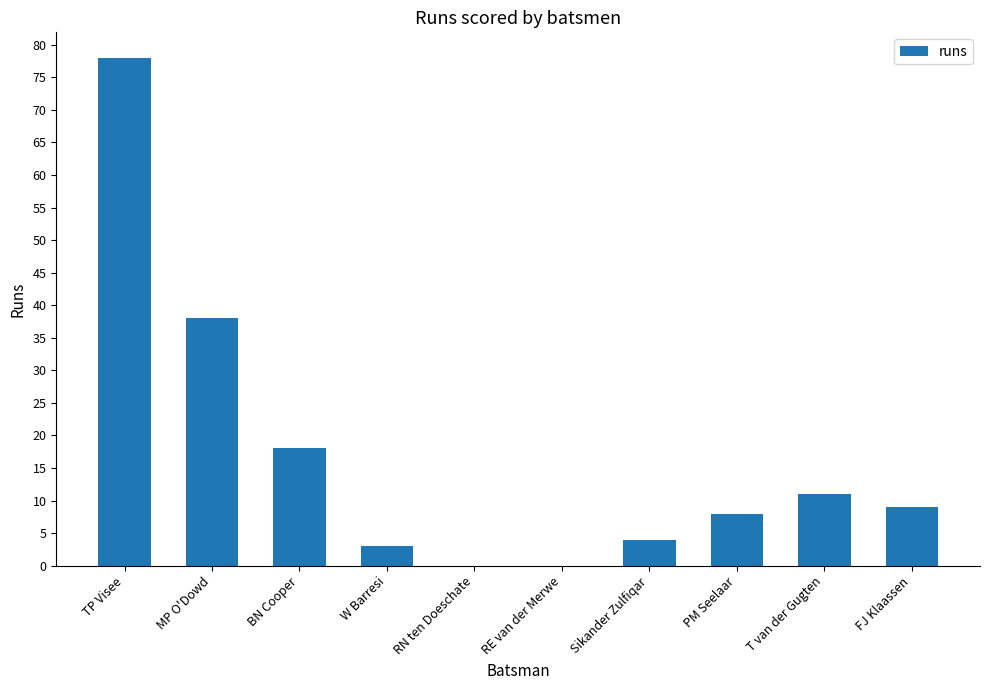

What is the approximate value at PM Seelaar?

8